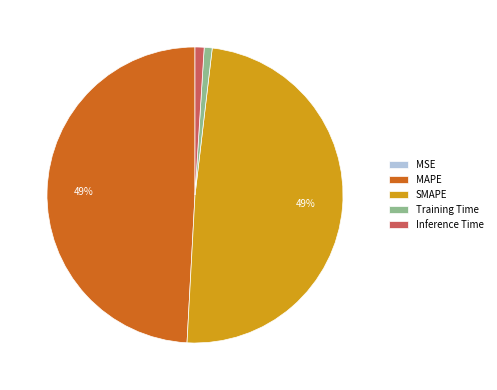

To the nearest percent, what is the combined percentage of Inference Time and MAPE?

50%